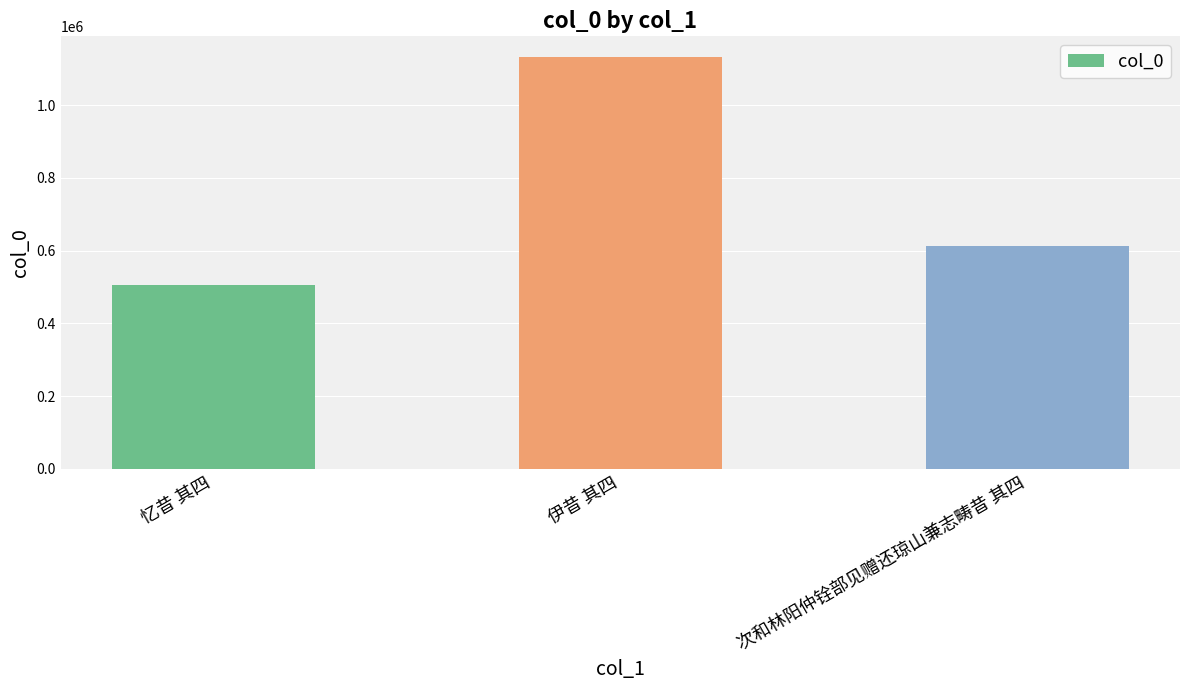

What is the label of the 1st bar from the left?

忆昔 其四